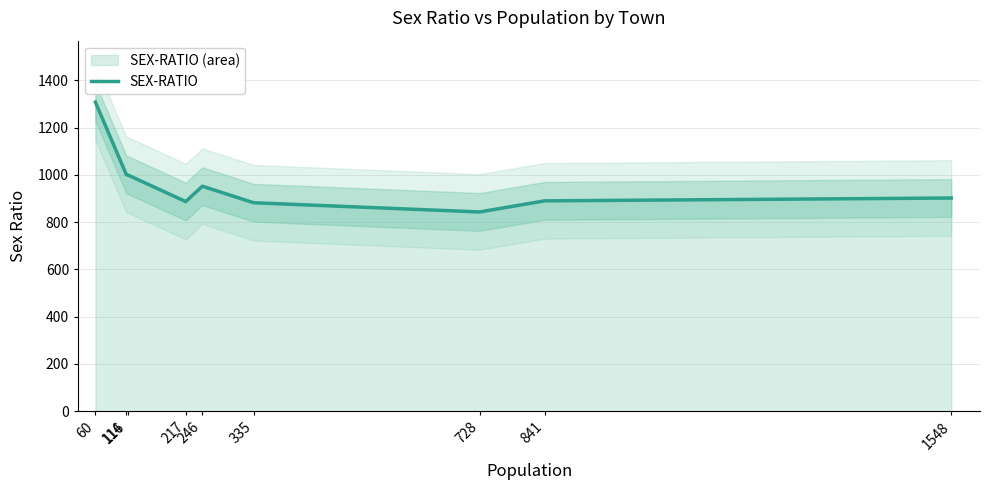

Reading left to right, what are all the values shown in this chart?

60=1308	114=1000	116=1000	217=887	246=952	335=882	728=843	841=890	1548=902